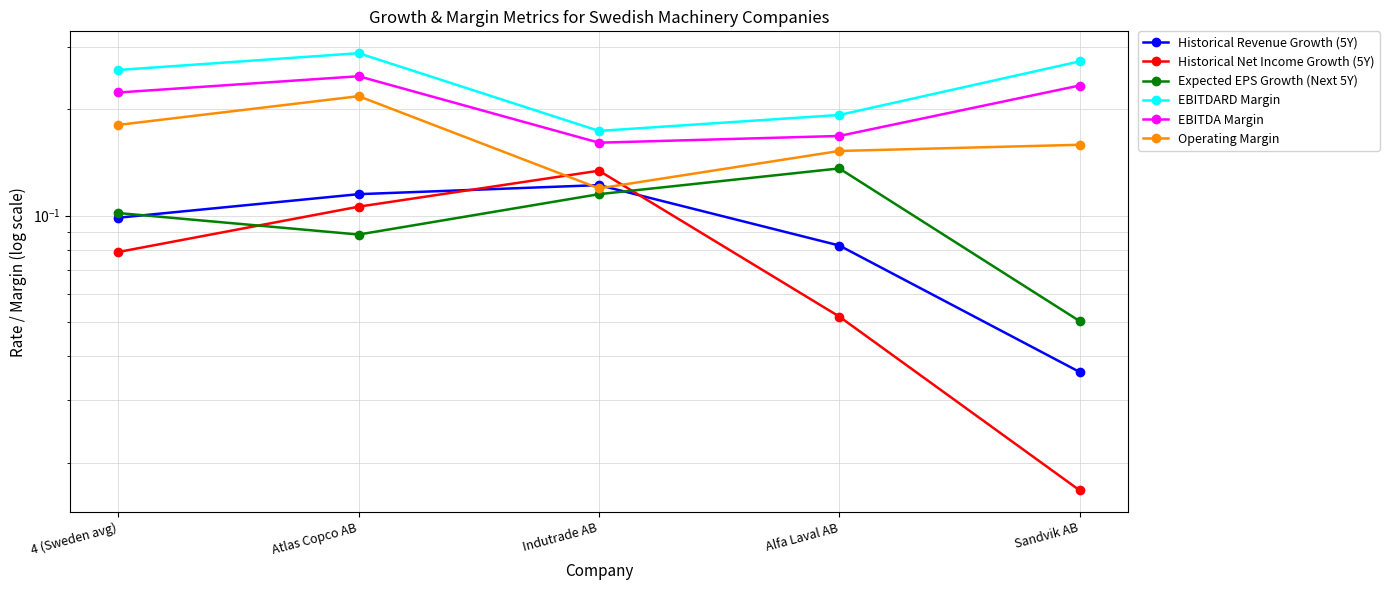

Which series has the widest spread of values?

Historical Net Income Growth (5Y)